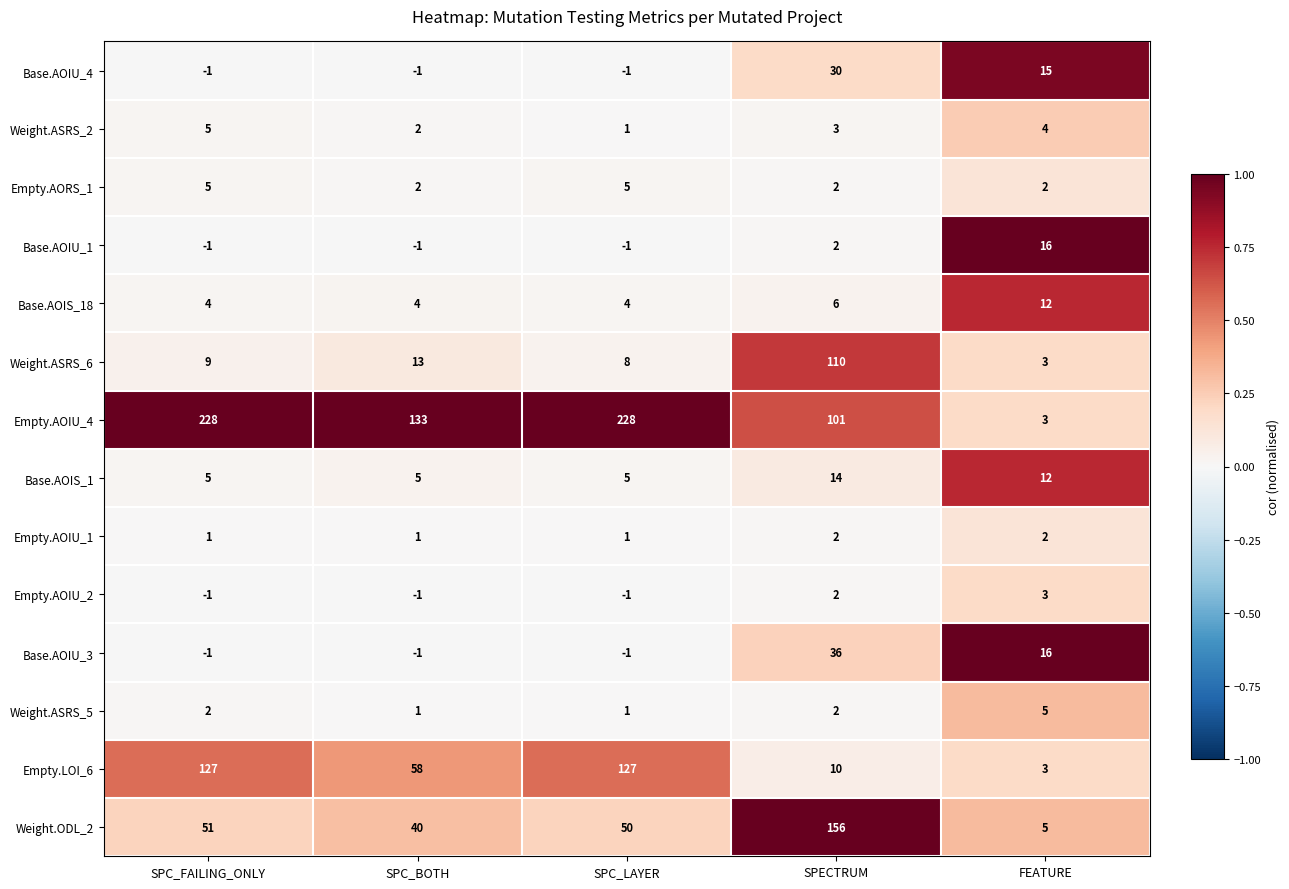

What is the average value of the Base.AOIU_4 series?

8